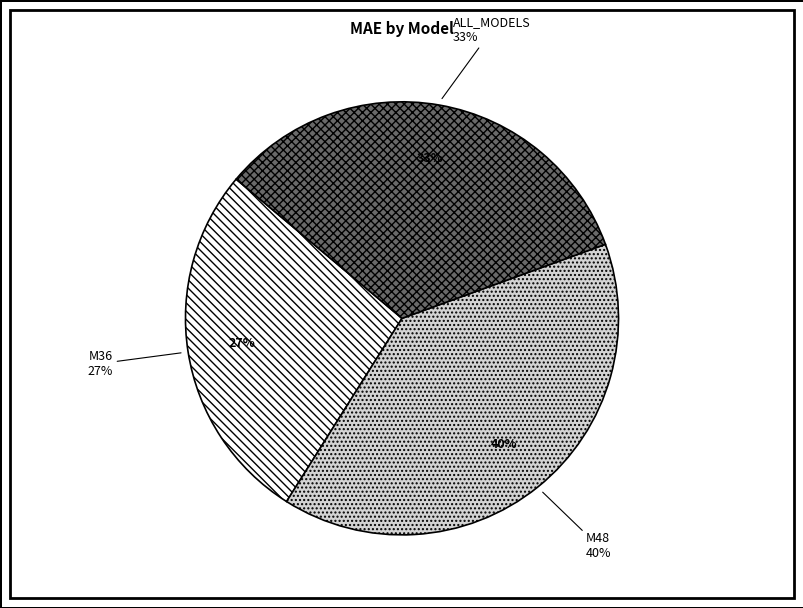

Does any single category account for the majority?

No